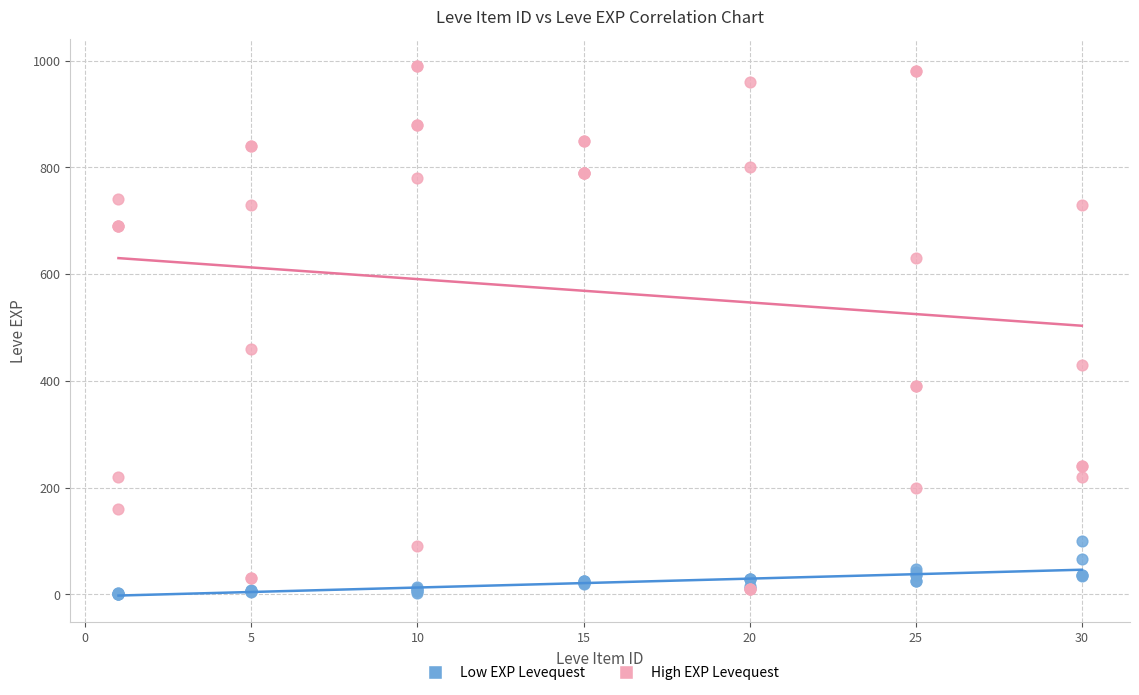

In the High EXP Levequest series, what Y value is closest to 500?

460